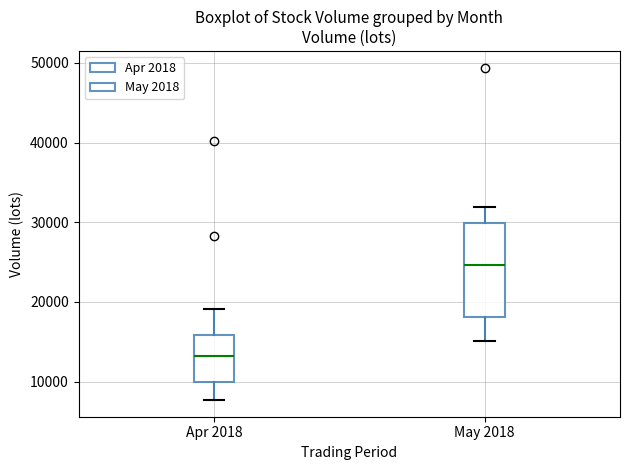

Which box is the tallest, from its lower edge to its upper edge?

May 2018